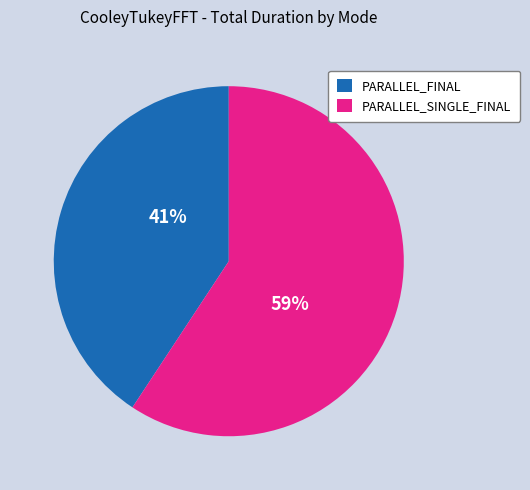

Rank the categories by value from lowest to highest.

PARALLEL_FINAL, PARALLEL_SINGLE_FINAL